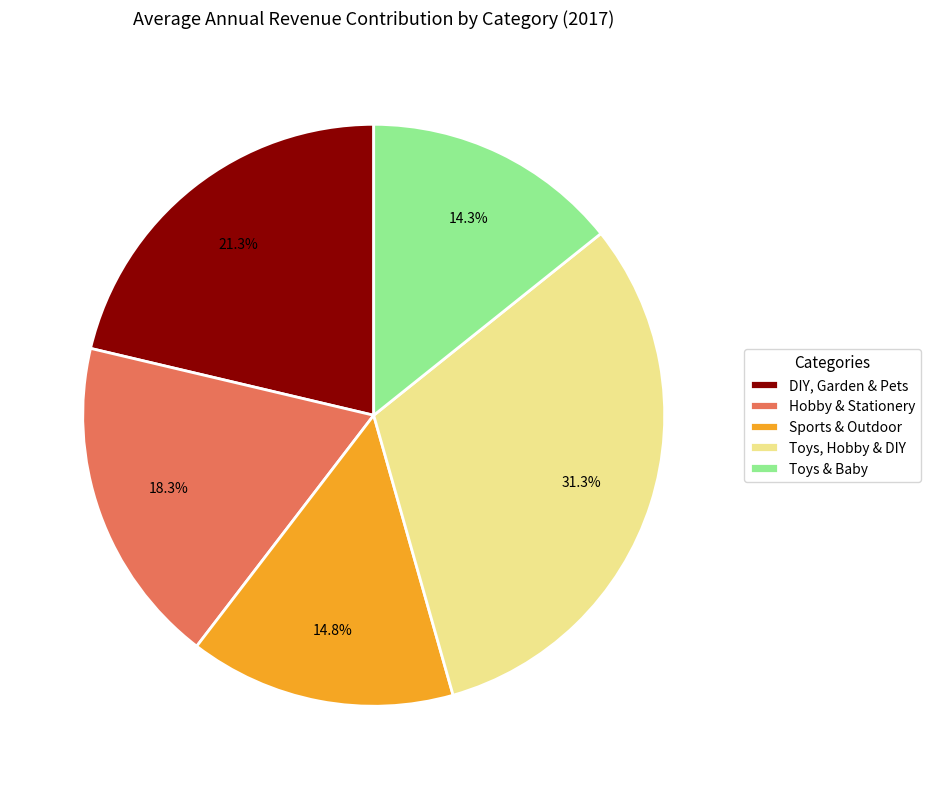

Which has a higher value, Toys & Baby or Sports & Outdoor?

Sports & Outdoor